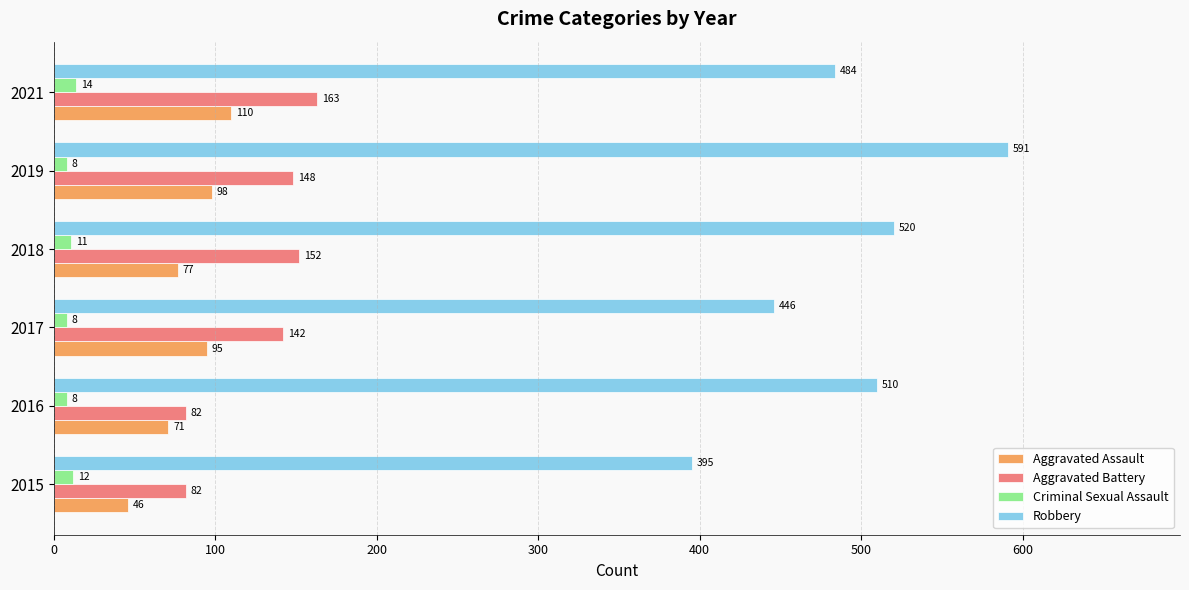

Which series has the widest spread of values?

Robbery